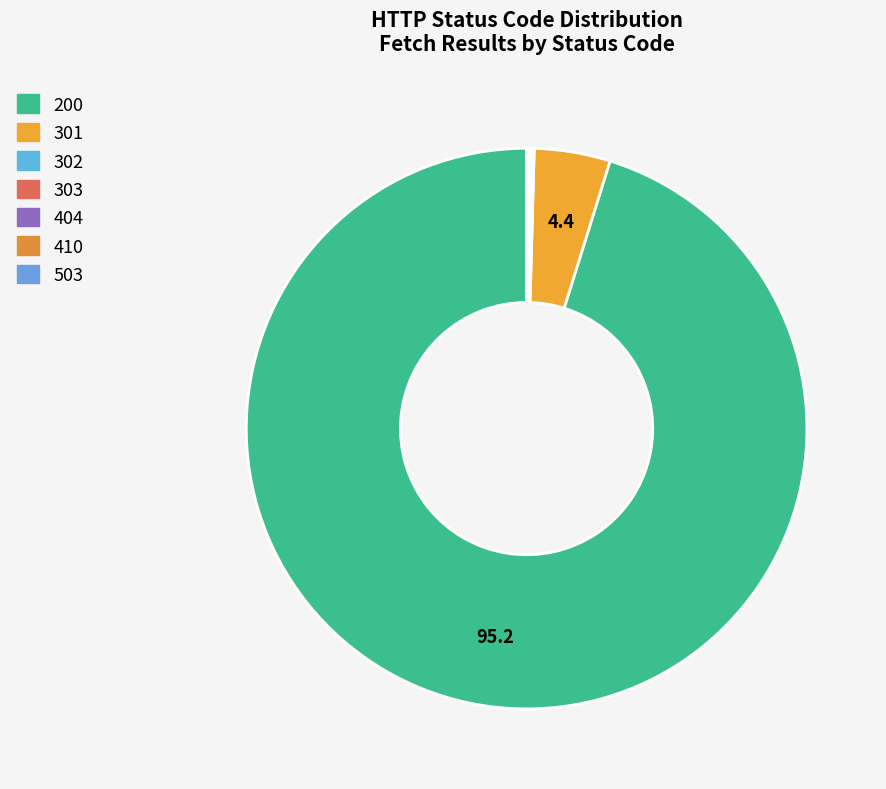

Is there any slice that represents more than half of the pie?

Yes